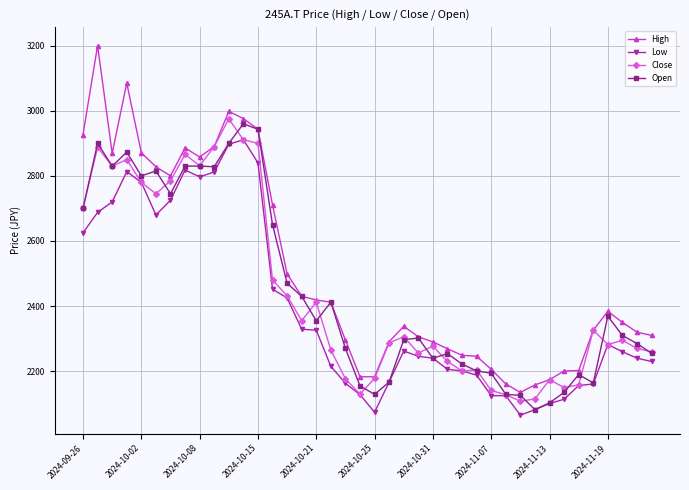

What is the minimum value for Low?

2065